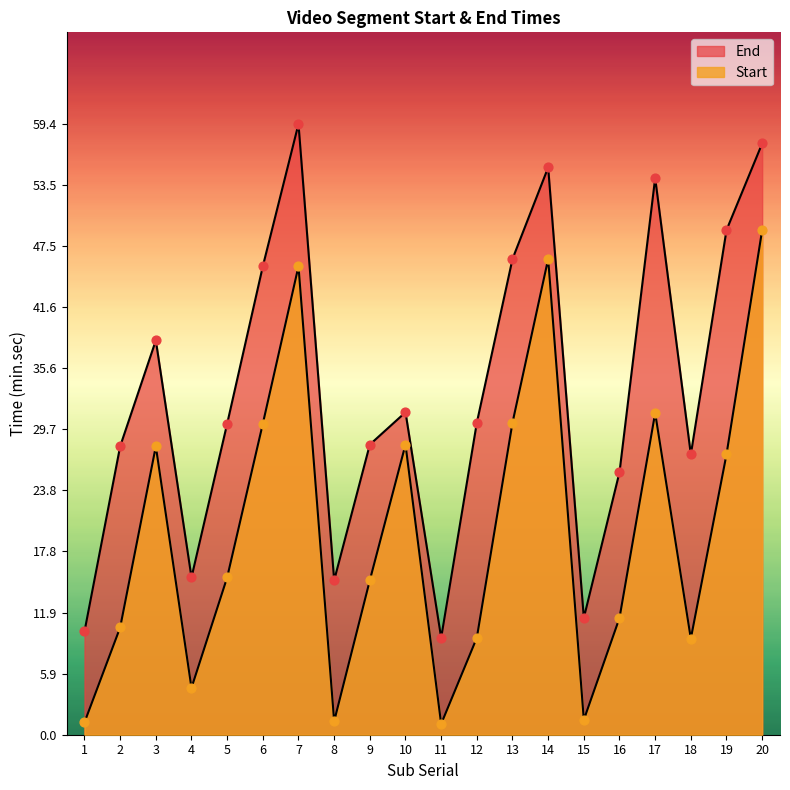

At how many categories does at least one series exceed 22?

15